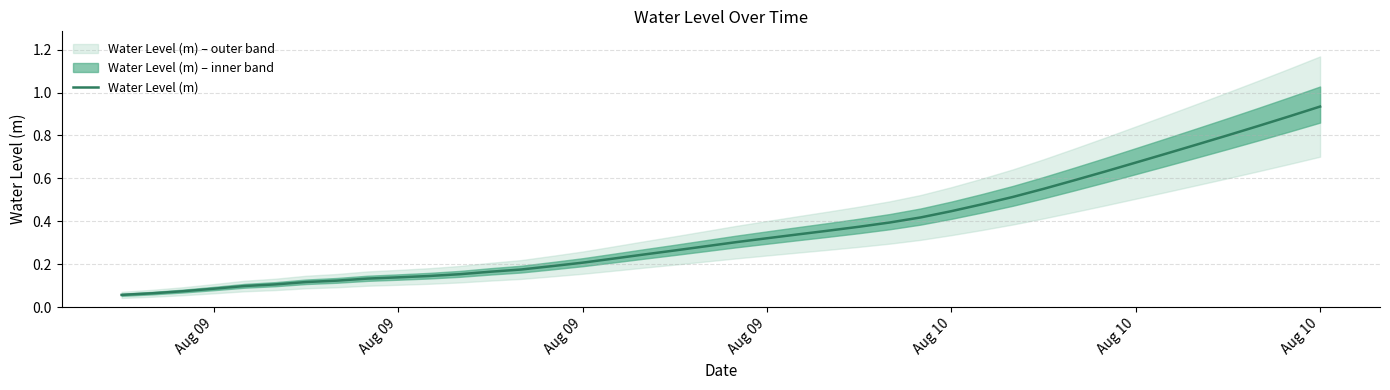

How many distinct data groups are displayed?

1